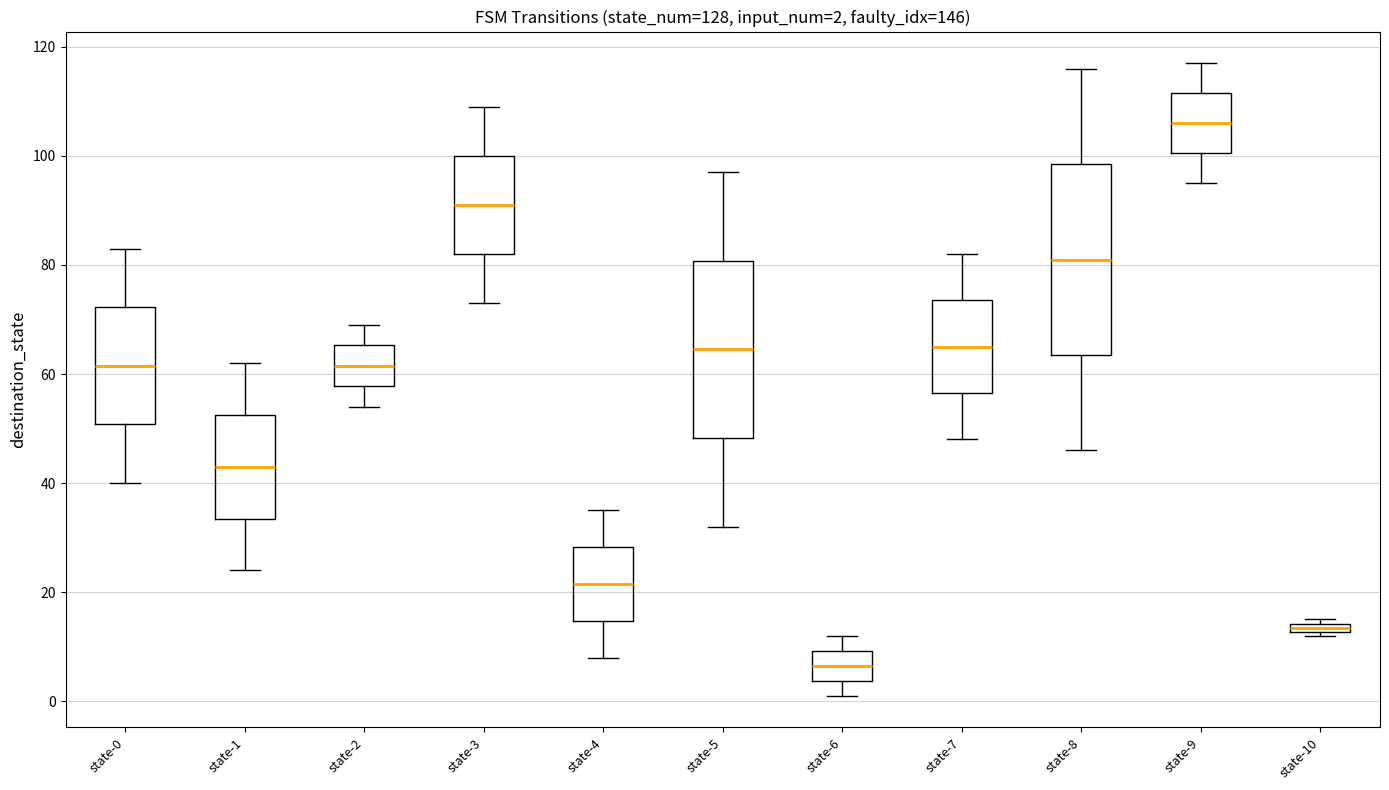

Which box has the lowest median line?

state-6